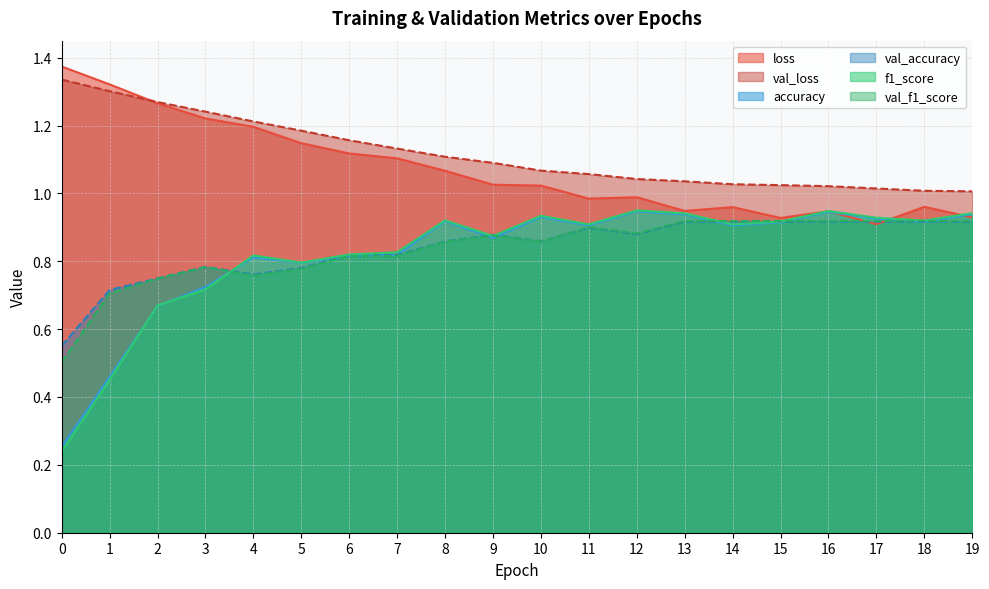

Is it true that val_loss equals 1.2 at 4?

True